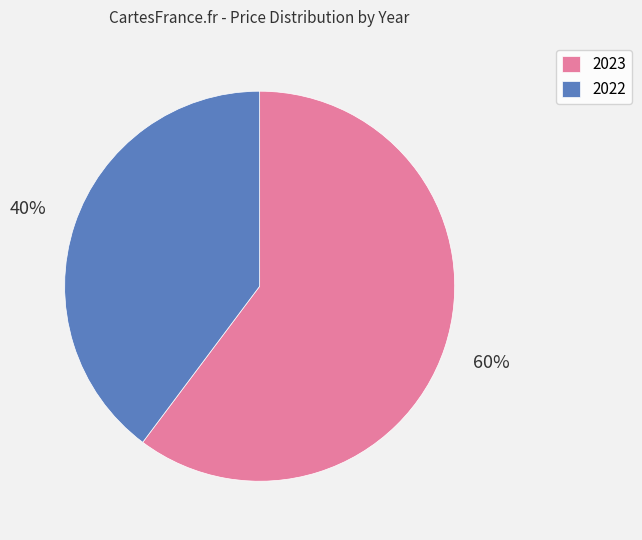

The 2022 slice represents 40% of the pie. True or false?

True